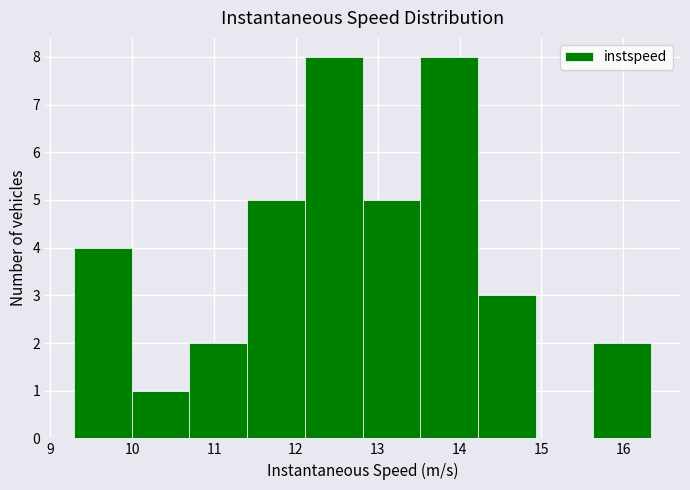

Reading left to right, transcribe this chart: for each bar, give the range it covers on the x-axis and its height. Neither the bar edges nor the heights are printed on the chart, so give them approximately, as read against the axes.

9.3 to 10.0: 4
10.0 to 10.7: 1
10.7 to 11.4: 2
11.4 to 12.1: 5
12.1 to 12.8: 8
12.8 to 13.5: 5
13.5 to 14.2: 8
14.2 to 14.9: 3
14.9 to 15.6: 0
15.6 to 16.3: 2